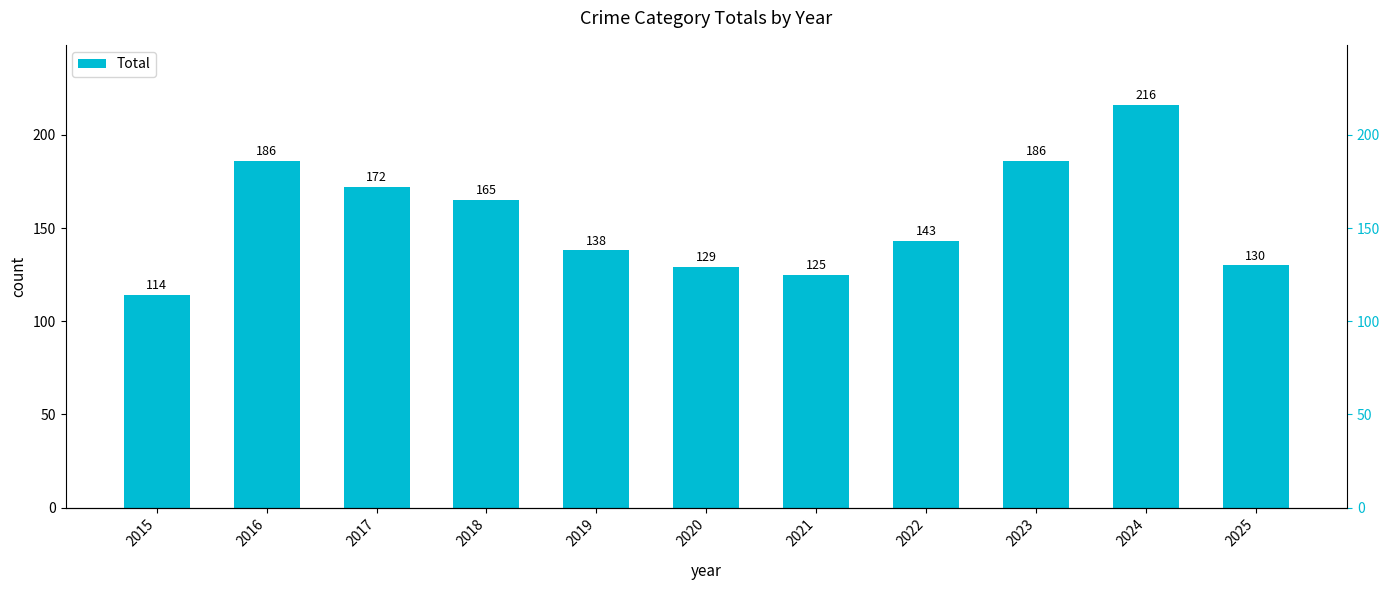

What is the smallest value displayed?

114